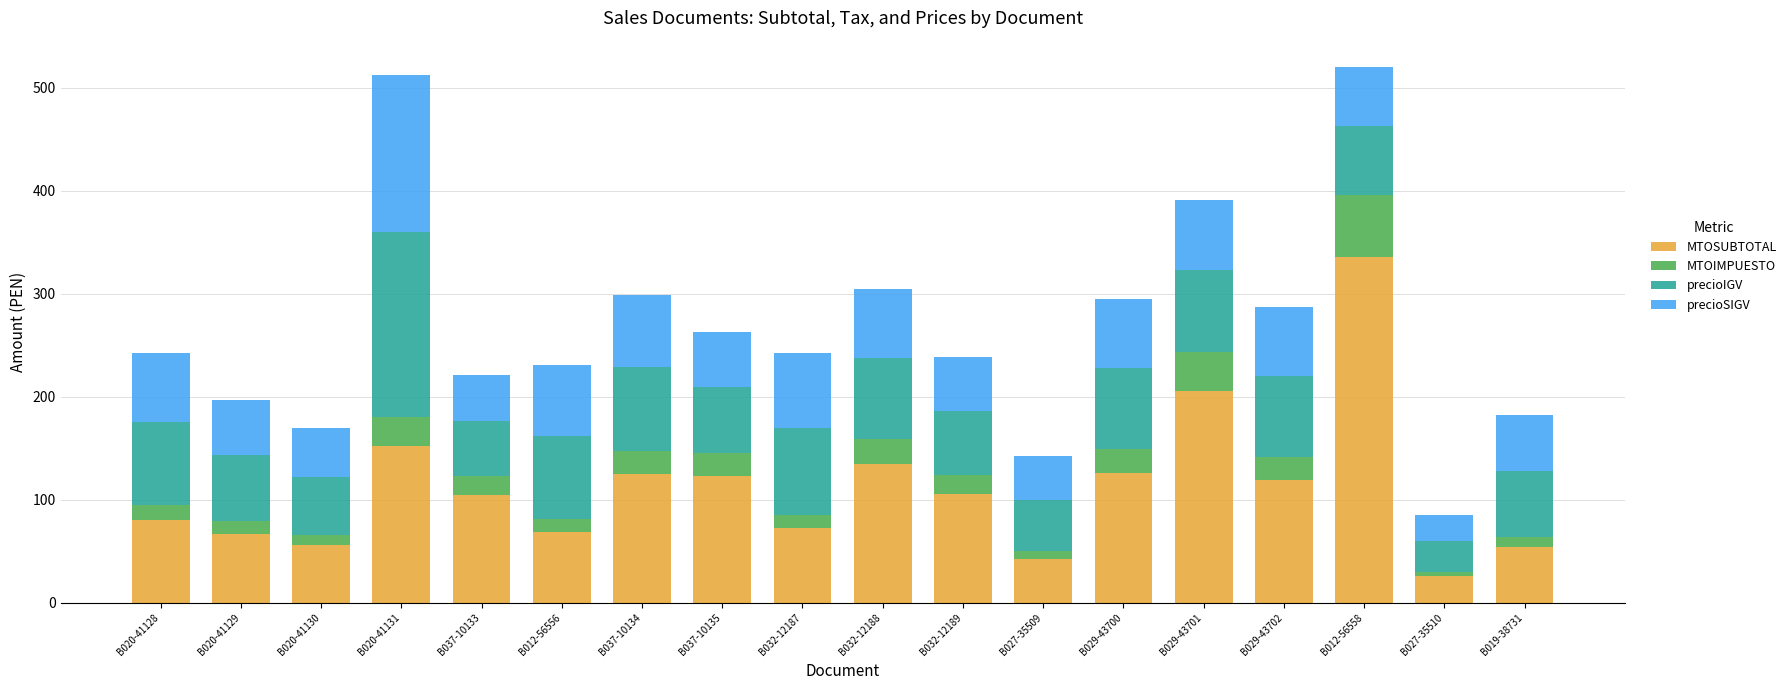

Does the chart contain stacked bars?

Yes